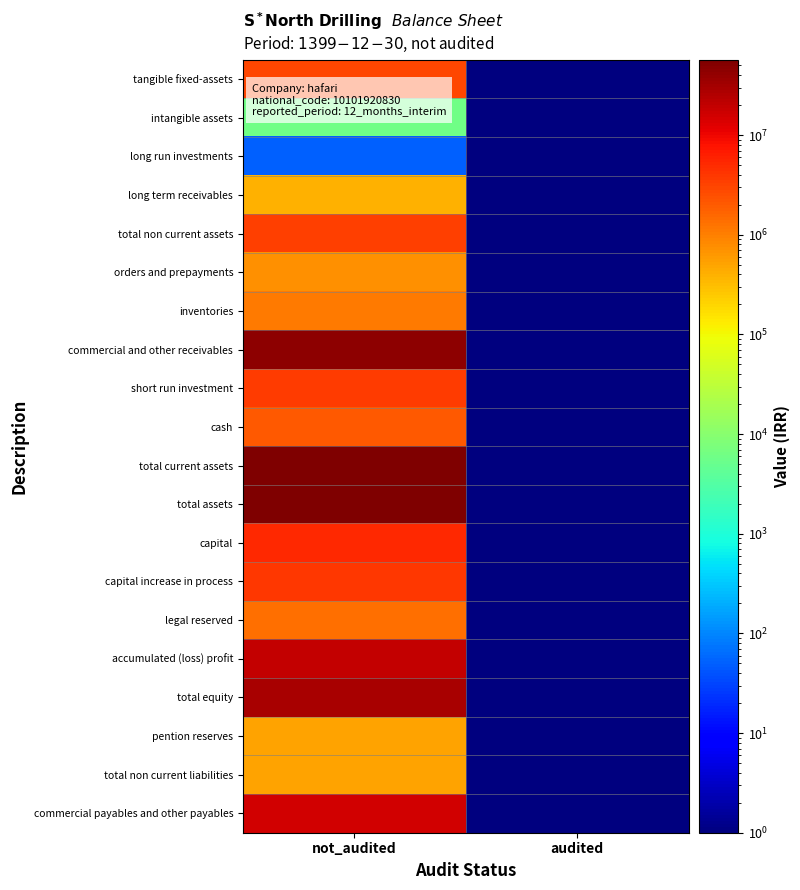

Which category has the lowest value across all series?

audited